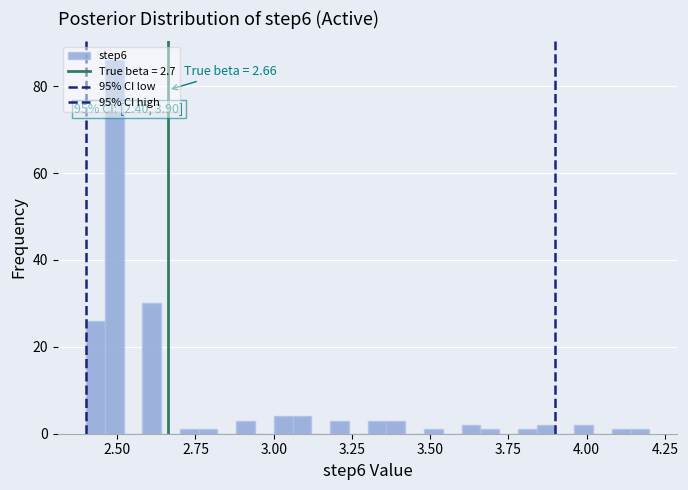

Read against the x-axis, roughly where is the centre of the tallest bar?

2.50